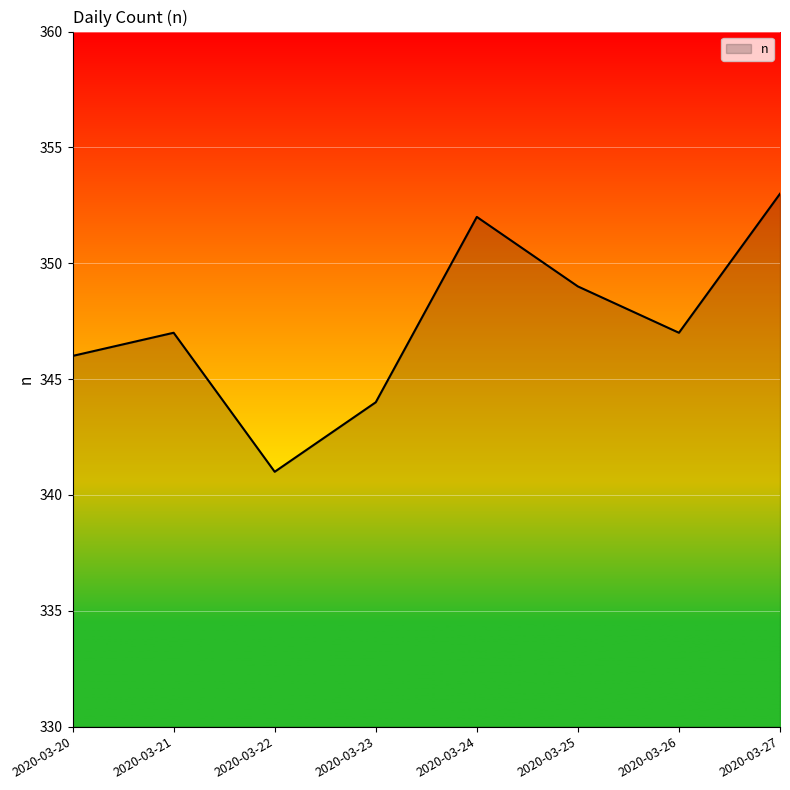

What is the change in value from 2020-03-22 to 2020-03-27?

+12